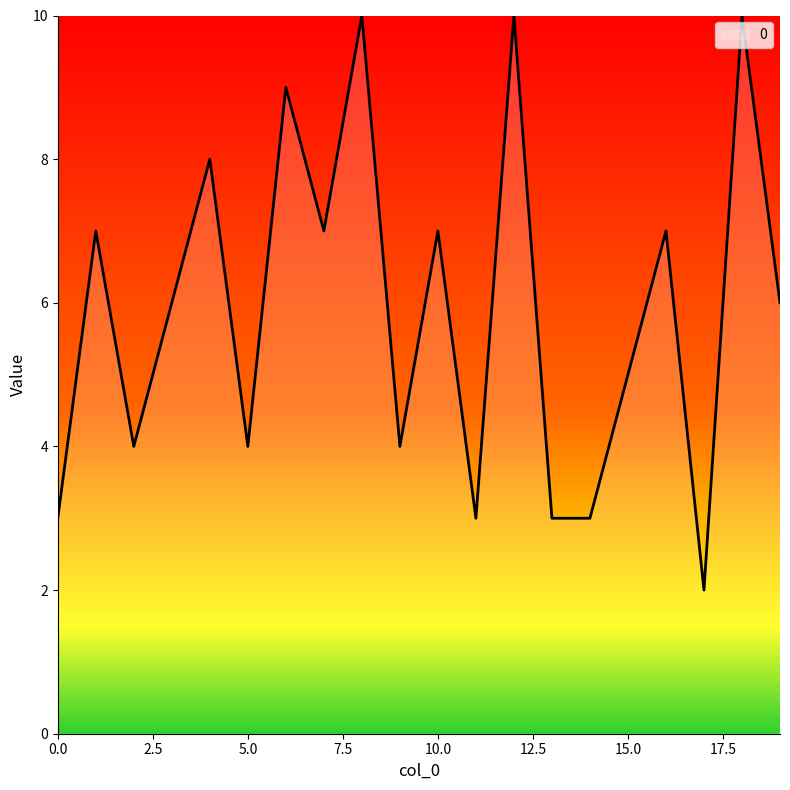

What is the greatest value displayed?

10